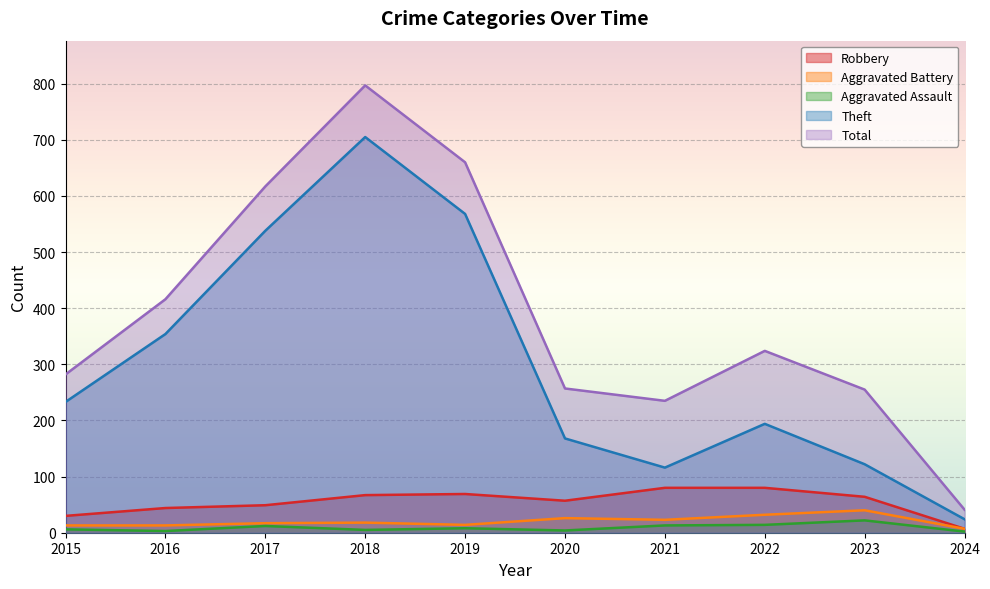

True or false: Total and Aggravated Assault intersect in this chart.

False